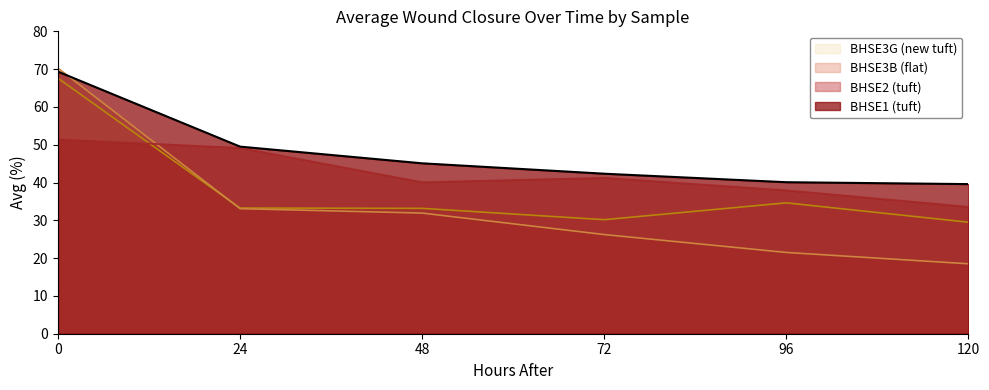

Which series ends up on top after the final intersection of BHSE3G avg and BHSE3B avg?

BHSE3G avg